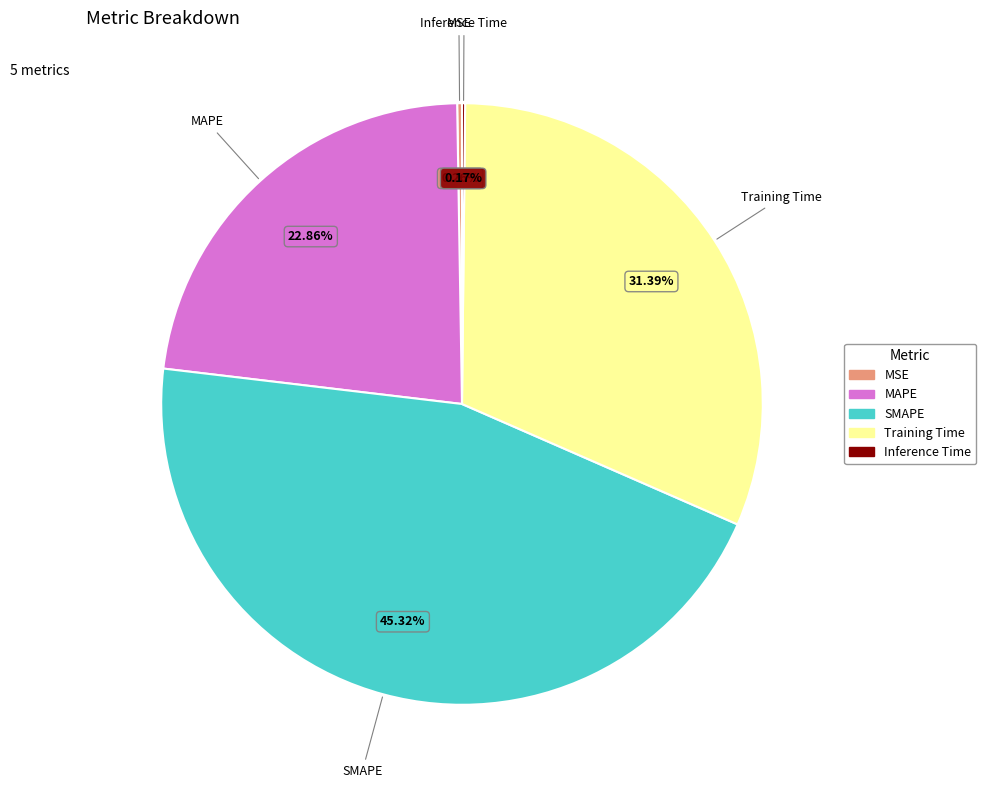

Is Training Time the majority of the pie?

No